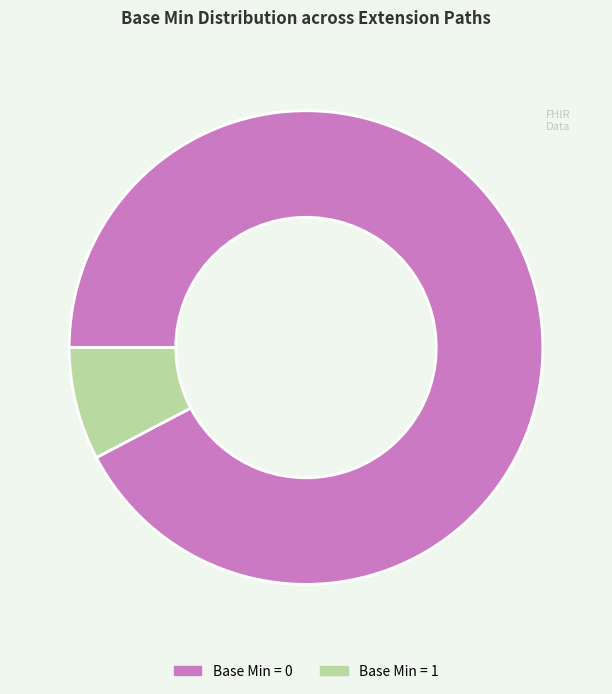

Is it true that Base Min = 1 is 1% of the pie?

False